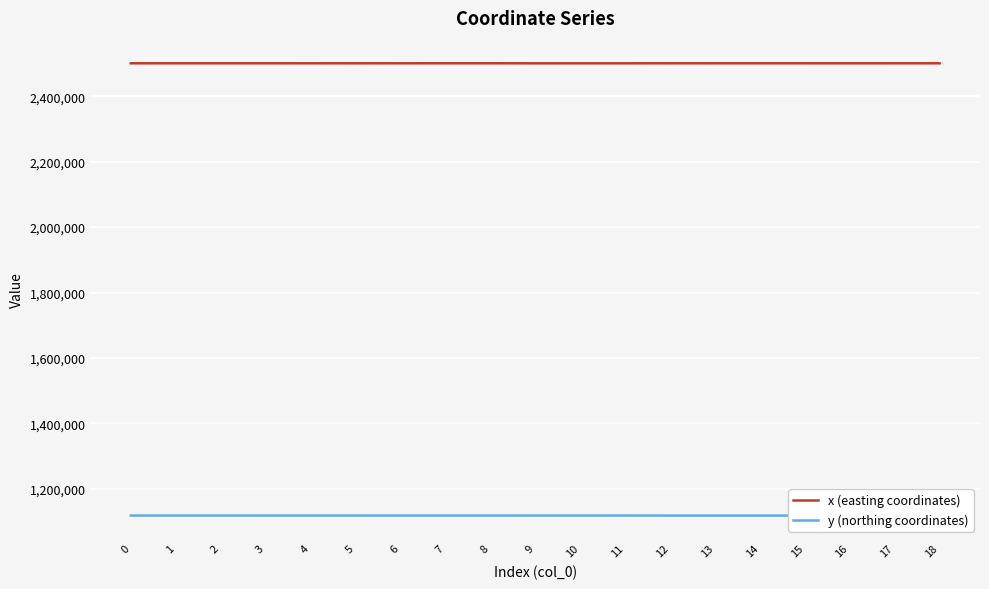

List the series in order of their overall mean, lowest first.

y (northing coordinates), x (easting coordinates)